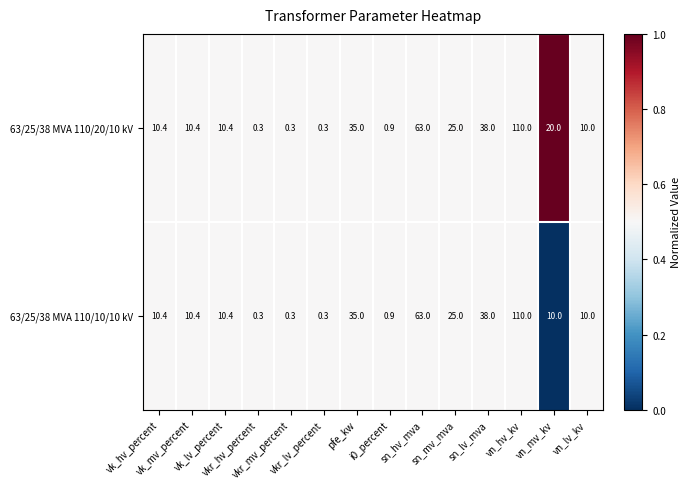

What is the total value across all series at sn_lv_mva?

76.0